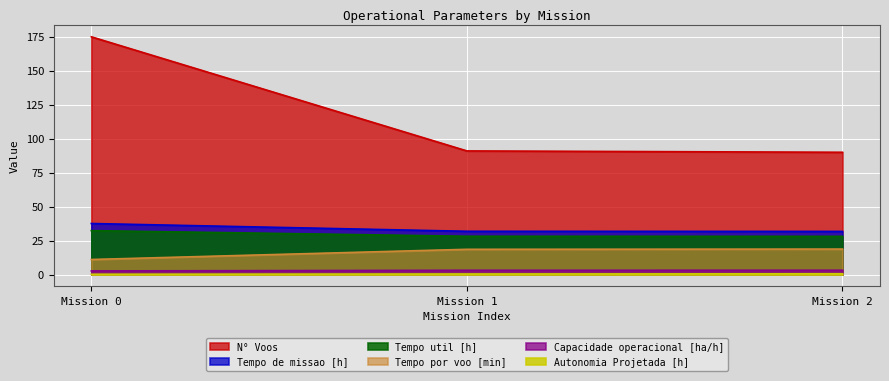

Does the chart display data point markers on the line(s)?

No